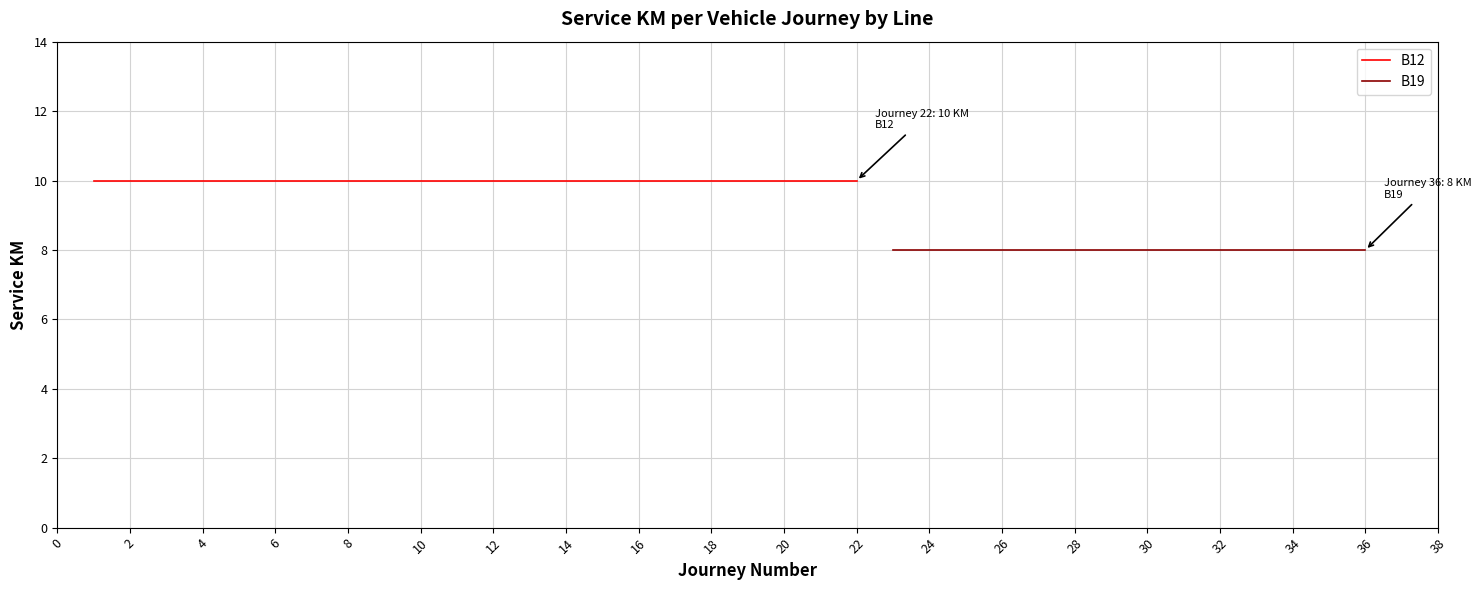

What is the sum of the B19 values at 4 and 5?

16